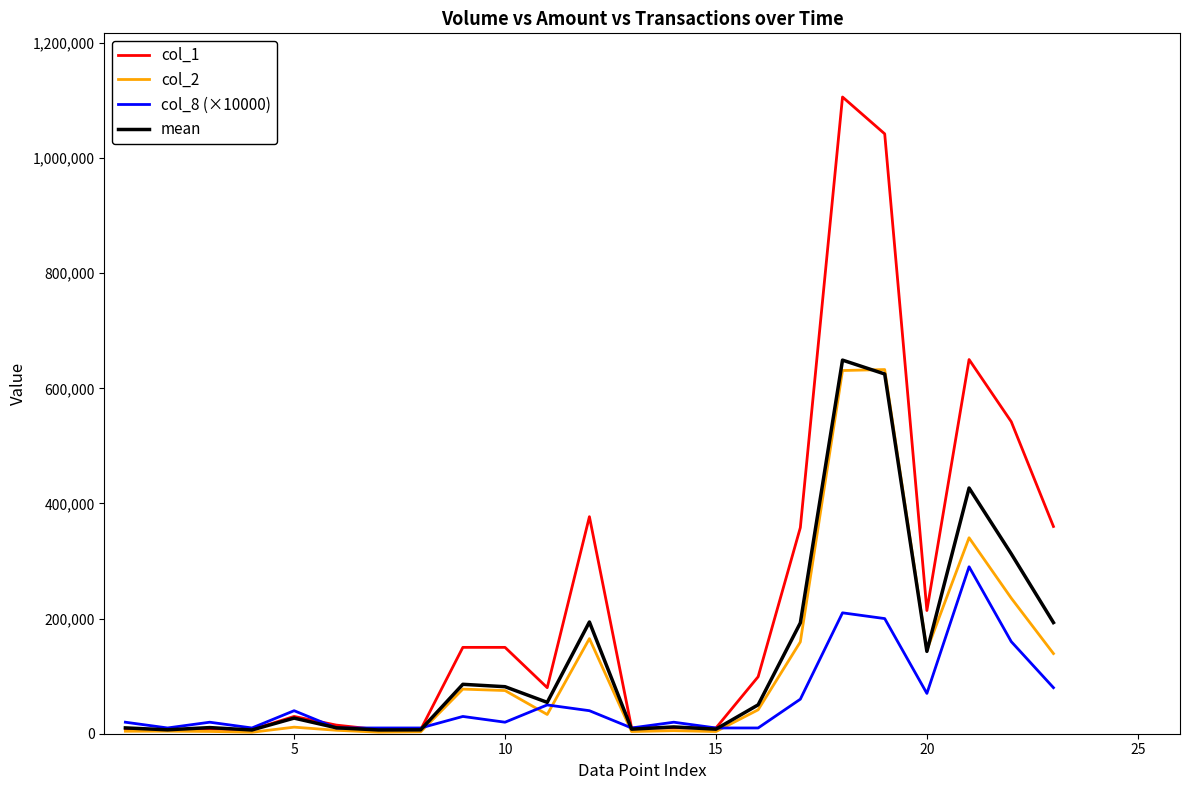

What is the highest value of the col_8 (×10000) series?

290000.0